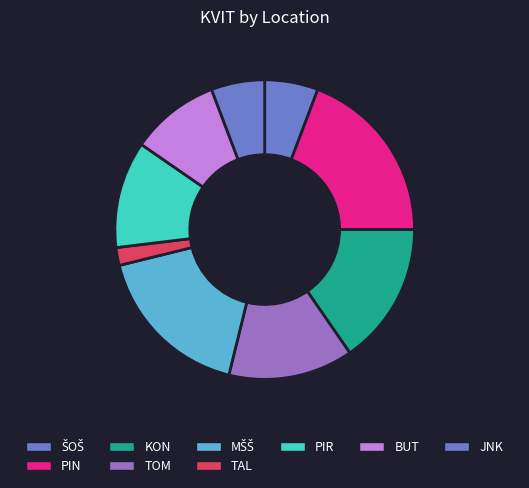

To the nearest percent, what is the difference between the largest and smallest slice percentages?

19%